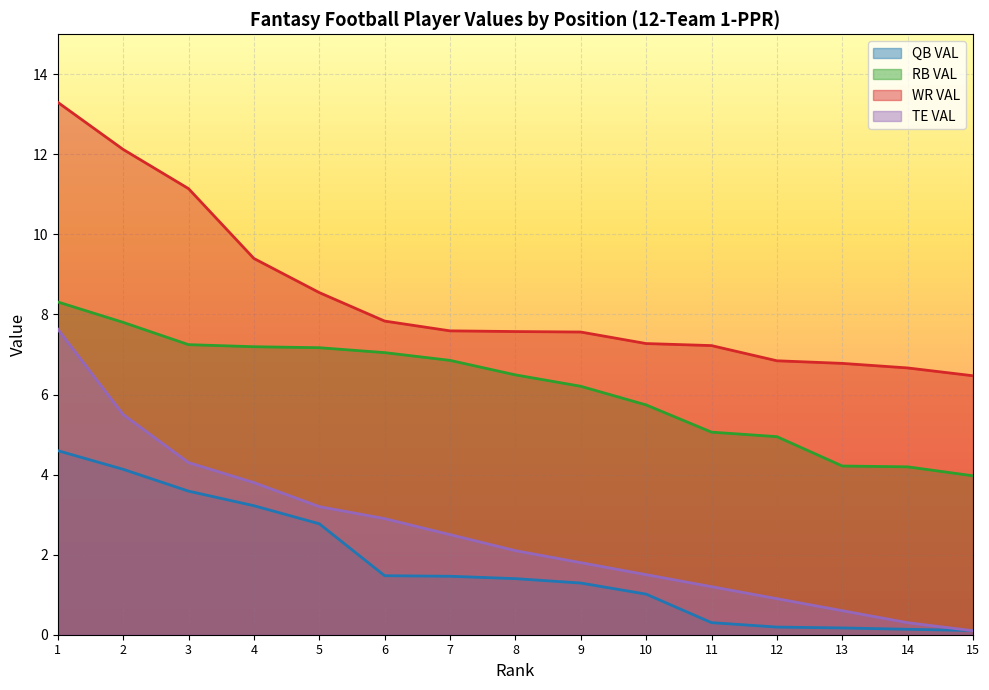

Reading left to right, list all the values displayed in this chart.

QB VAL: 1=4.6	2=4.1	3=3.6	4=3.2	5=2.8	6=1.5	7=1.5	8=1.4	9=1.3	10=1.0	11=0.3	12=0.2	13=0.2	14=0.1	15=0.1
RB VAL: 1=8.3	2=7.8	3=7.2	4=7.2	5=7.2	6=7.0	7=6.9	8=6.5	9=6.2	10=5.7	11=5.1	12=4.9	13=4.2	14=4.2	15=4.0
WR VAL: 1=13.3	2=12.1	3=11.1	4=9.4	5=8.5	6=7.8	7=7.6	8=7.6	9=7.6	10=7.3	11=7.2	12=6.8	13=6.8	14=6.7	15=6.5
TE VAL: 1=7.6	2=5.5	3=4.3	4=3.8	5=3.2	6=2.9	7=2.5	8=2.1	9=1.8	10=1.5	11=1.2	12=0.9	13=0.6	14=0.3	15=0.1